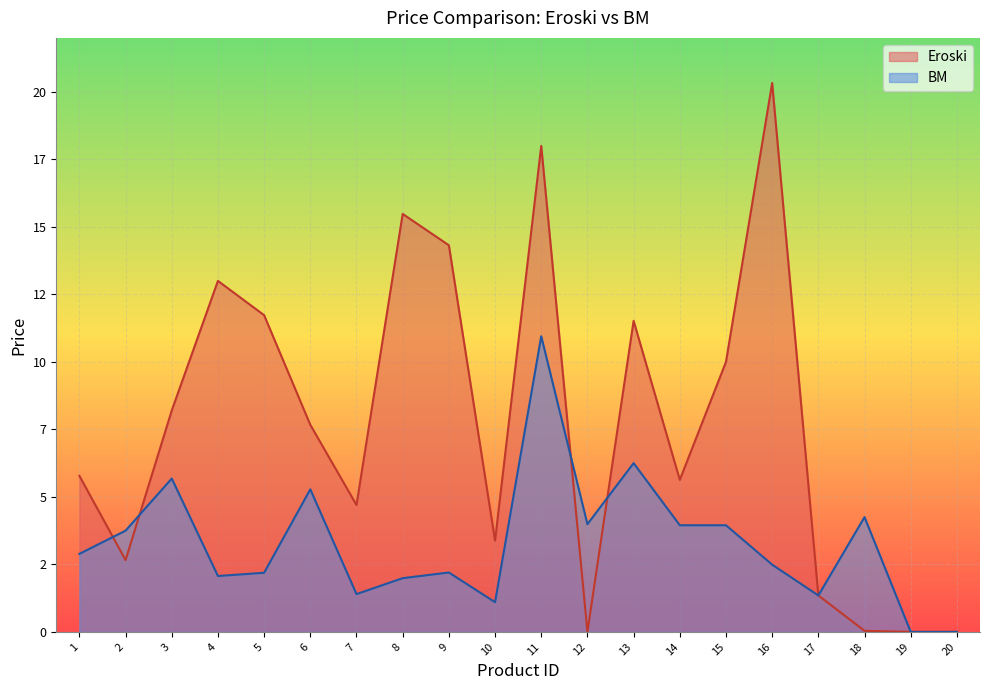

Which has a higher value, 9 or 8?

8